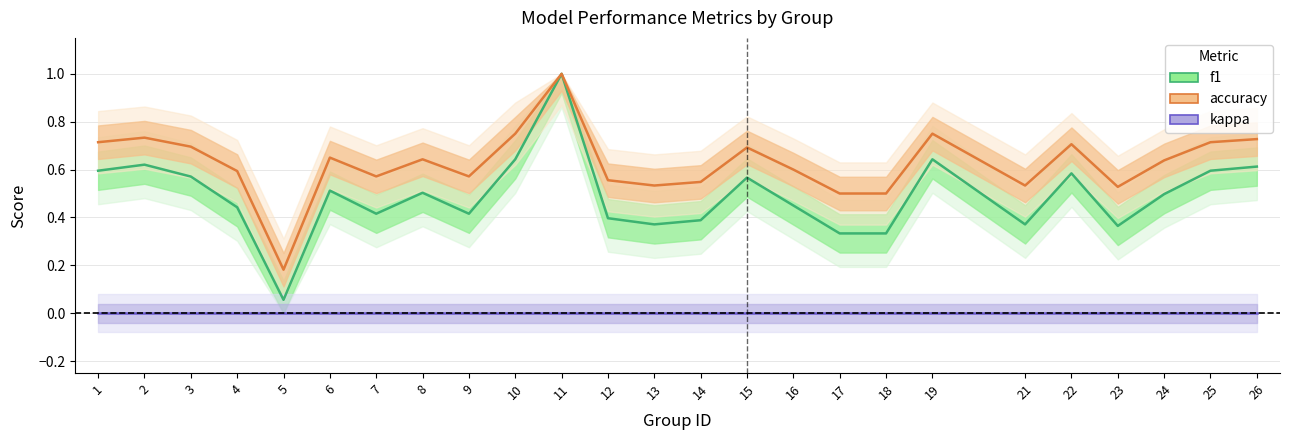

Reading right to left, what are all the values shown in this chart?

f1: 0.6	0.6	0.5	0.4	0.6	0.4	0.6	0.3	0.3	0.5	0.6	0.4	0.4	0.4	1.0	0.6	0.4	0.5	0.4	0.5	0.1	0.4	0.6	0.6	0.6
accuracy: 0.7	0.7	0.6	0.5	0.7	0.5	0.8	0.5	0.5	0.6	0.7	0.5	0.5	0.6	1.0	0.8	0.6	0.6	0.6	0.7	0.2	0.6	0.7	0.7	0.7
kappa: 0.0	0.0	0.0	0.0	0.0	0.0	0.0	0.0	0.0	0.0	0.0	0.0	0.0	0.0	0.0	0.0	0.0	0.0	0.0	0.0	0.0	0.0	0.0	0.0	0.0